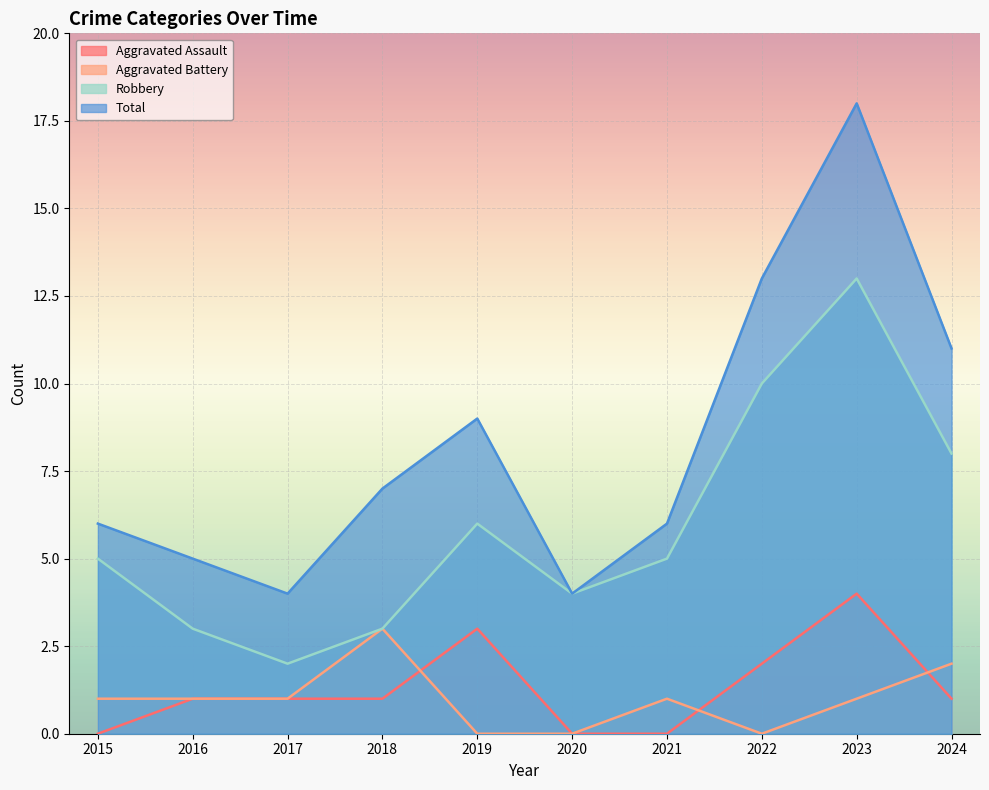

Which label corresponds to the largest value in the chart?

2023